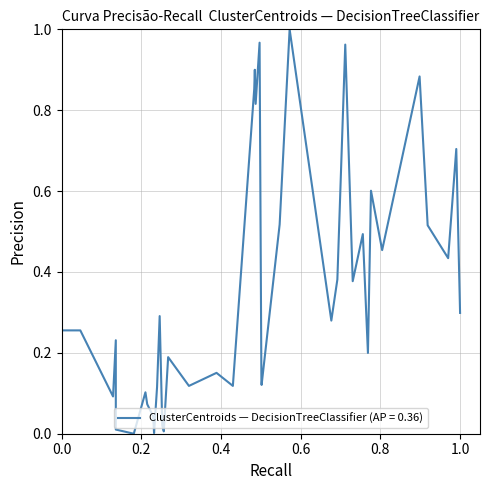

Does the chart display data point markers on the line(s)?

No